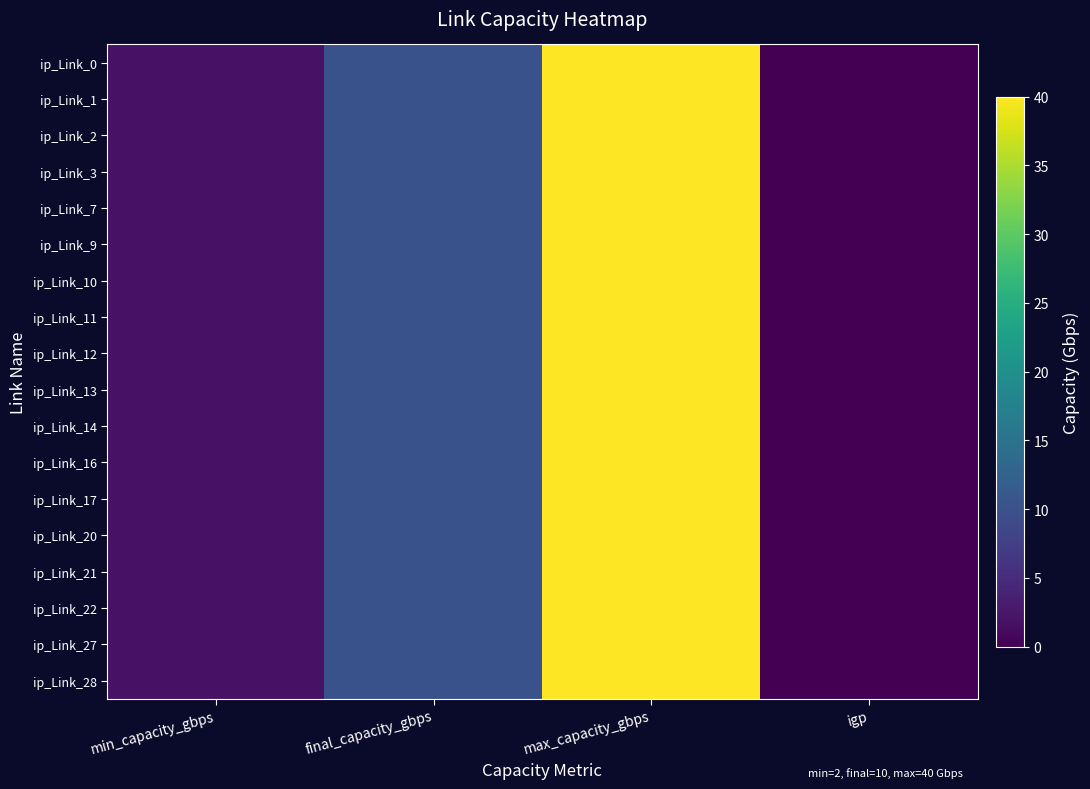

Reading left to right, transcribe all the data shown in this chart.

ip_Link_0: min_capacity_gbps=2	final_capacity_gbps=10	max_capacity_gbps=40	igp=0
ip_Link_1: min_capacity_gbps=2	final_capacity_gbps=10	max_capacity_gbps=40	igp=0
ip_Link_2: min_capacity_gbps=2	final_capacity_gbps=10	max_capacity_gbps=40	igp=0
ip_Link_3: min_capacity_gbps=2	final_capacity_gbps=10	max_capacity_gbps=40	igp=0
ip_Link_7: min_capacity_gbps=2	final_capacity_gbps=10	max_capacity_gbps=40	igp=0
ip_Link_9: min_capacity_gbps=2	final_capacity_gbps=10	max_capacity_gbps=40	igp=0
ip_Link_10: min_capacity_gbps=2	final_capacity_gbps=10	max_capacity_gbps=40	igp=0
ip_Link_11: min_capacity_gbps=2	final_capacity_gbps=10	max_capacity_gbps=40	igp=0
ip_Link_12: min_capacity_gbps=2	final_capacity_gbps=10	max_capacity_gbps=40	igp=0
ip_Link_13: min_capacity_gbps=2	final_capacity_gbps=10	max_capacity_gbps=40	igp=0
ip_Link_14: min_capacity_gbps=2	final_capacity_gbps=10	max_capacity_gbps=40	igp=0
ip_Link_16: min_capacity_gbps=2	final_capacity_gbps=10	max_capacity_gbps=40	igp=0
ip_Link_17: min_capacity_gbps=2	final_capacity_gbps=10	max_capacity_gbps=40	igp=0
ip_Link_20: min_capacity_gbps=2	final_capacity_gbps=10	max_capacity_gbps=40	igp=0
ip_Link_21: min_capacity_gbps=2	final_capacity_gbps=10	max_capacity_gbps=40	igp=0
ip_Link_22: min_capacity_gbps=2	final_capacity_gbps=10	max_capacity_gbps=40	igp=0
ip_Link_27: min_capacity_gbps=2	final_capacity_gbps=10	max_capacity_gbps=40	igp=0
ip_Link_28: min_capacity_gbps=2	final_capacity_gbps=10	max_capacity_gbps=40	igp=0